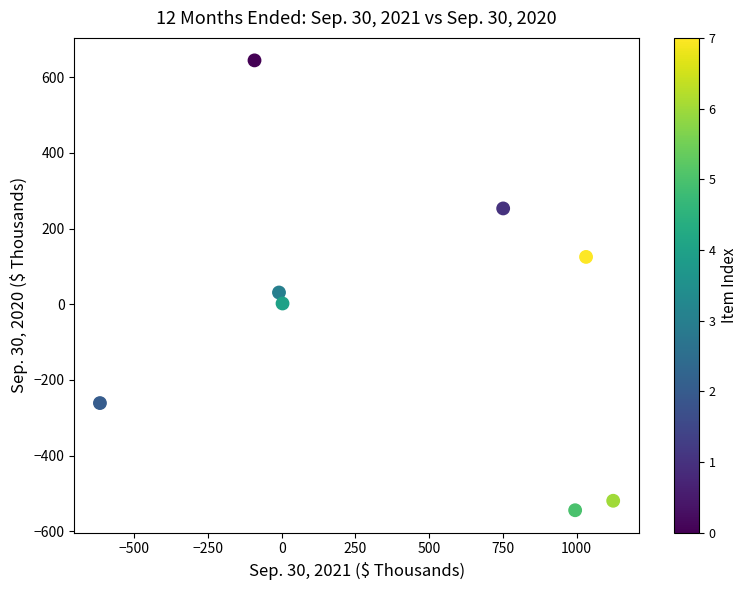

What Y value in the scatter plot is closest to 50?

31